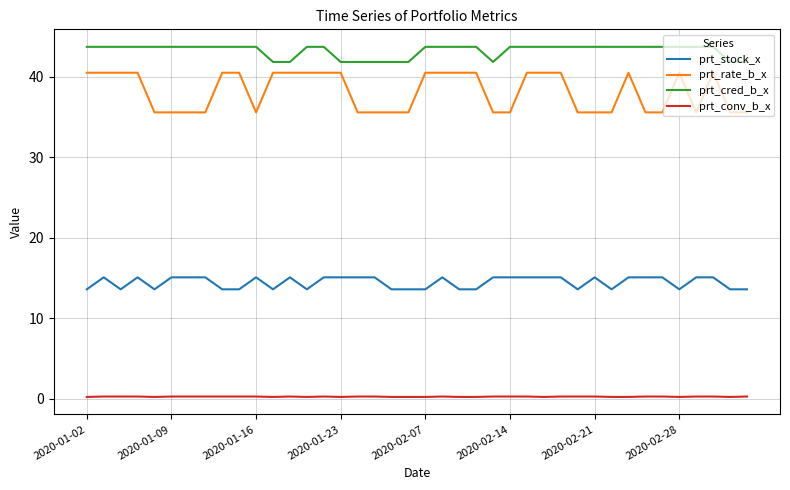

Which series has the largest range (max minus min)?

prt_rate_b_x